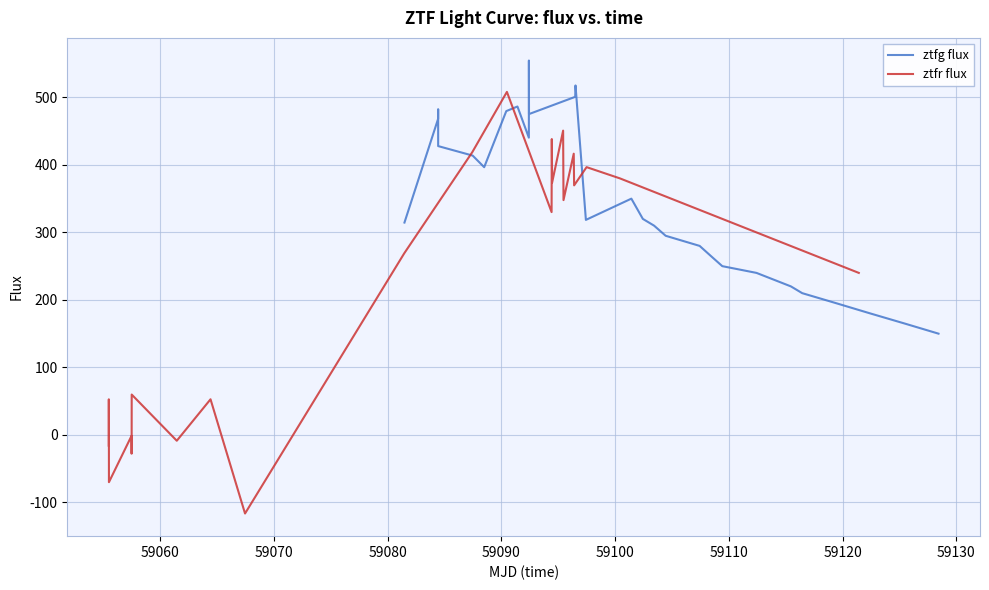

What is the minimum value for ztfg flux?

150.0